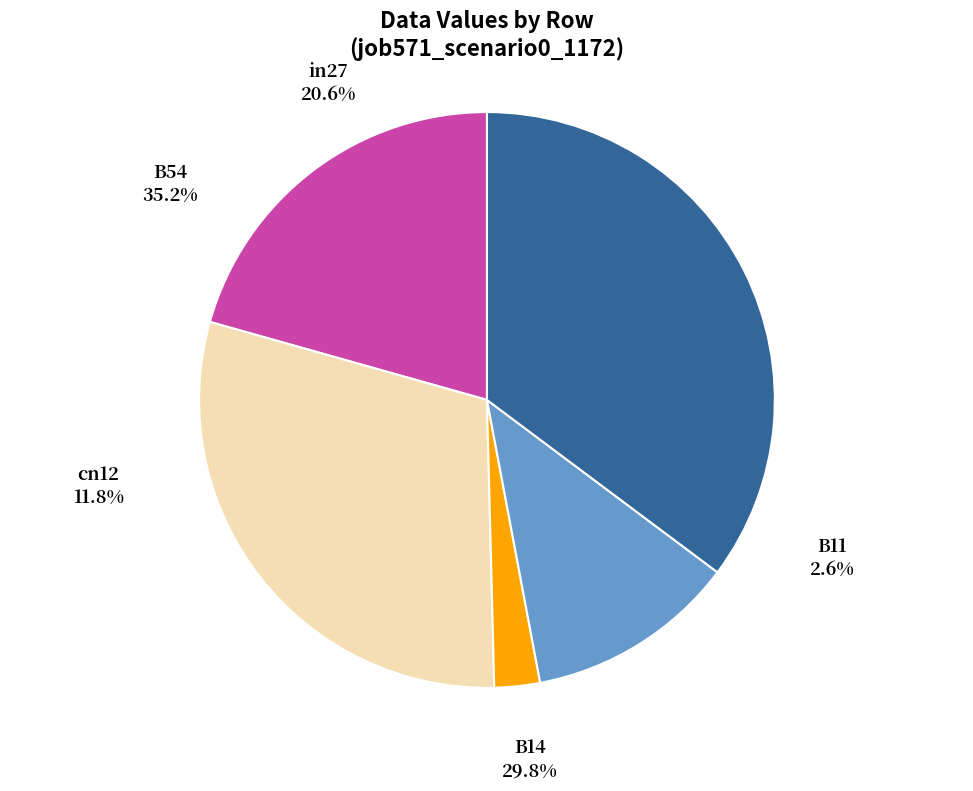

Count the number of slices in the pie.

5